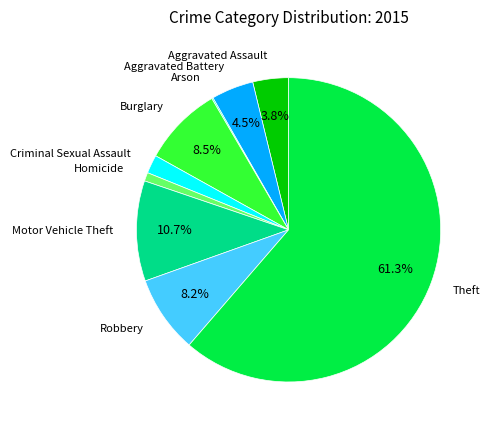

Combined, do Robbery and Aggravated Assault account for over 50%?

No